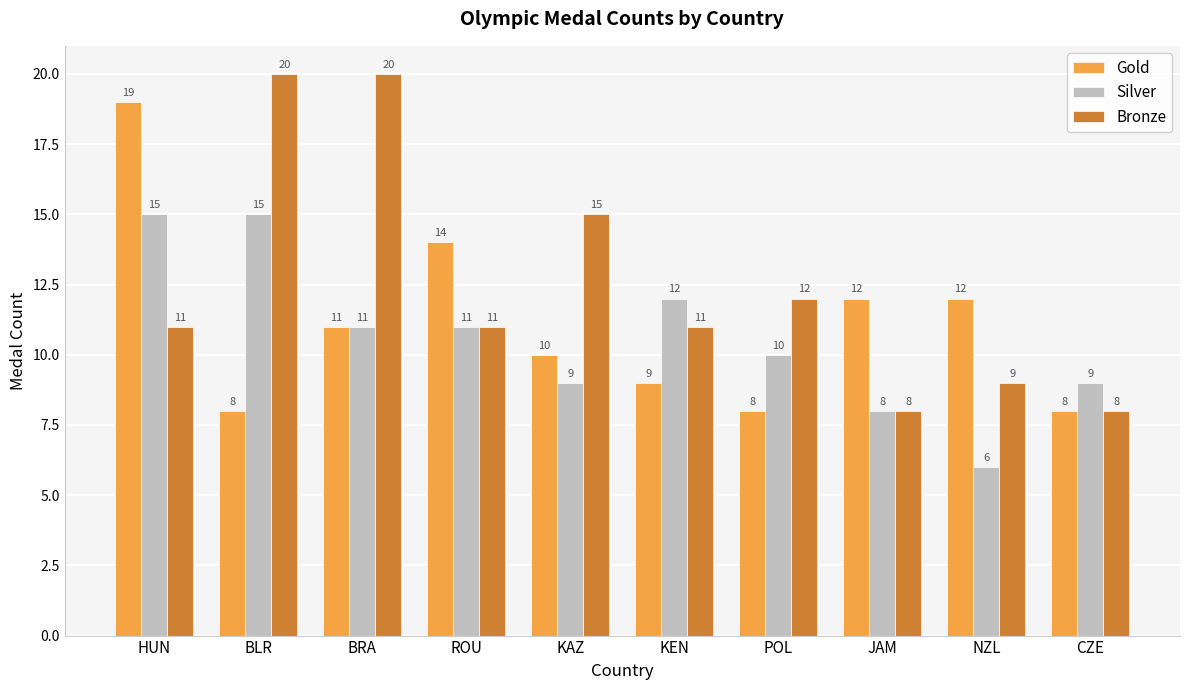

What is the total value across all series at KEN?

32